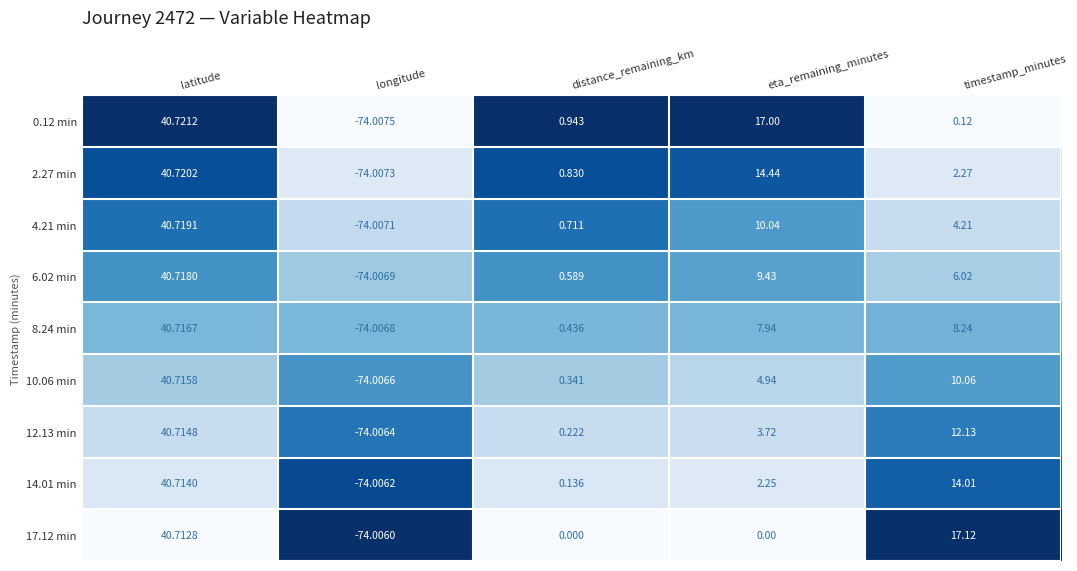

At which category is the sum across all series the highest?

latitude